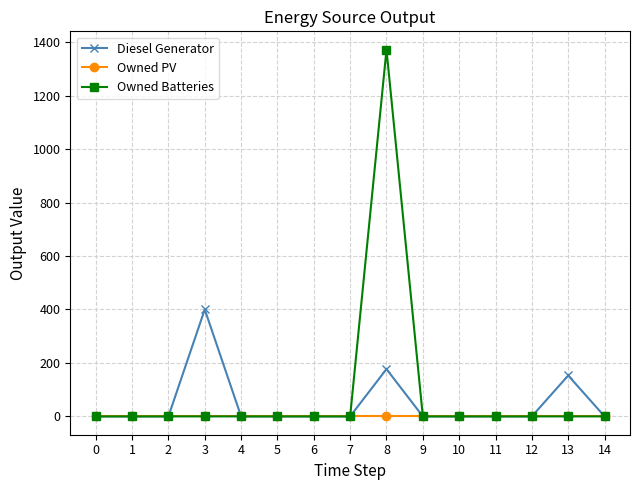

What are all the series names shown in the legend?

Diesel Generator, Owned PV, Owned Batteries